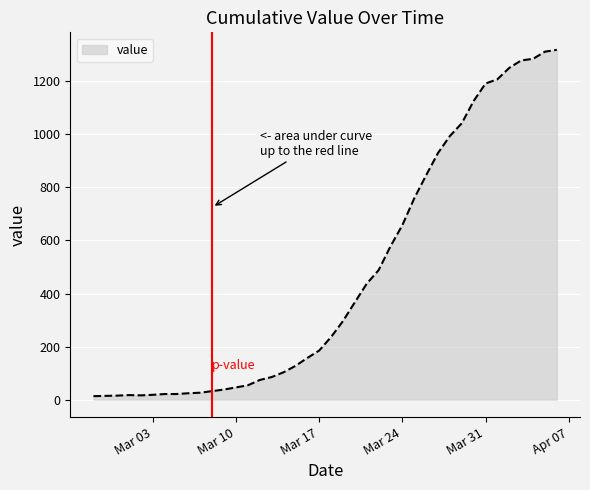

What is the sum of all values?

18689